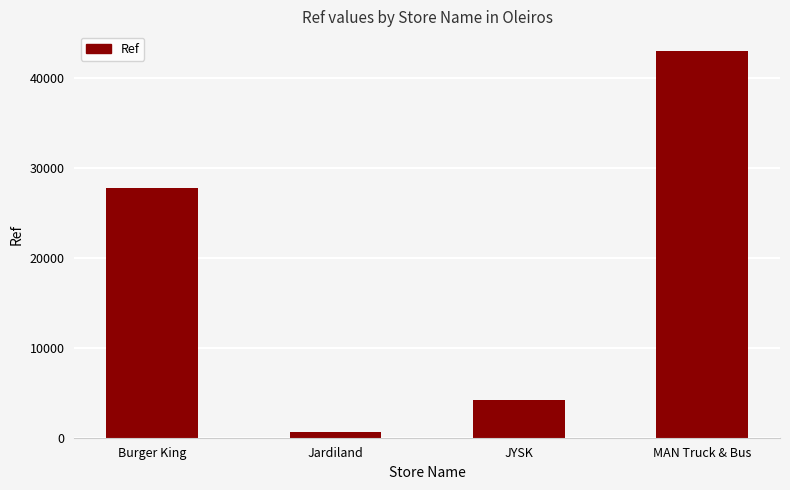

How many distinct data groups are displayed?

1